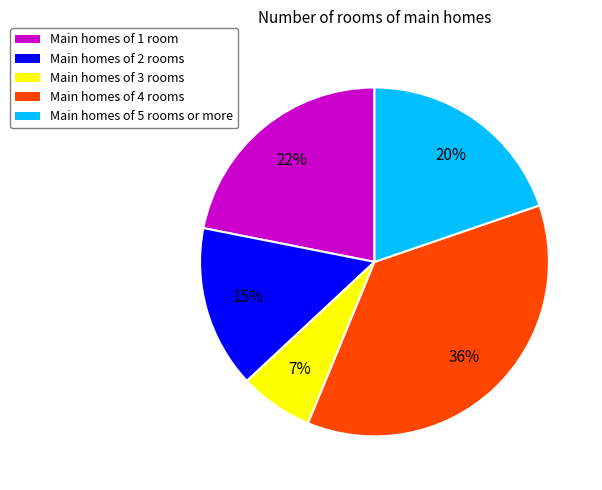

Count the number of slices in the pie.

5